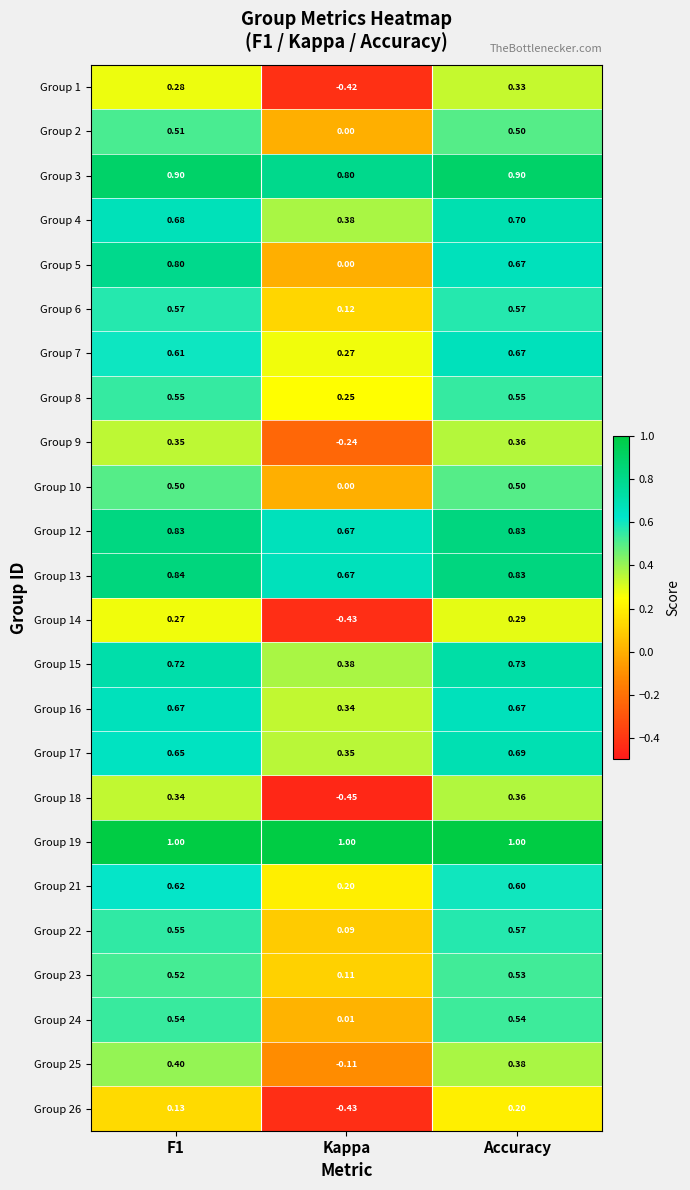

Where is Group 22 nearest to the value 0?

Kappa